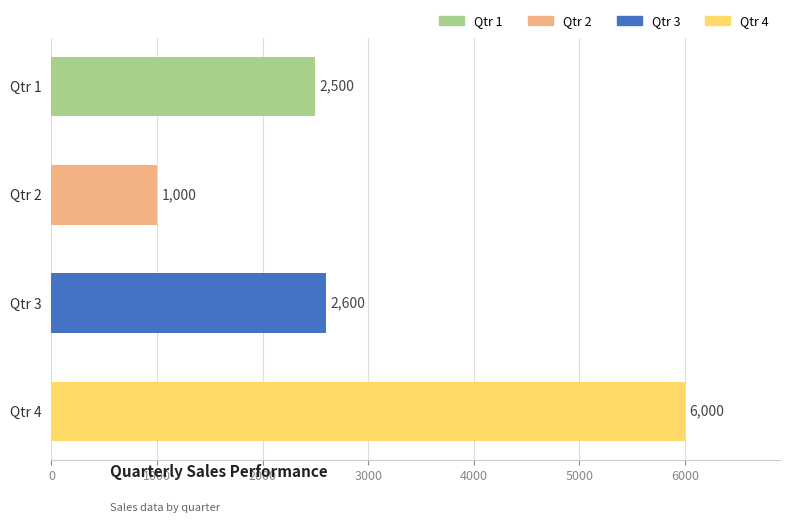

True or false: the data shows 2600 at Qtr 3.

True